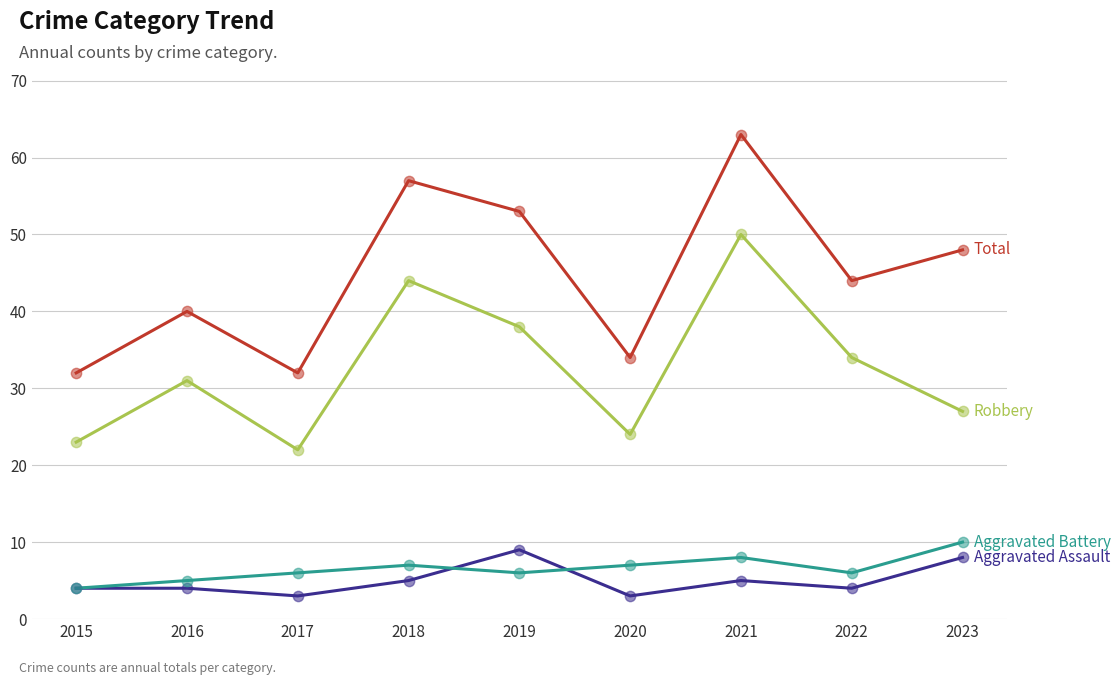

At which category is the sum across all series the highest?

2021